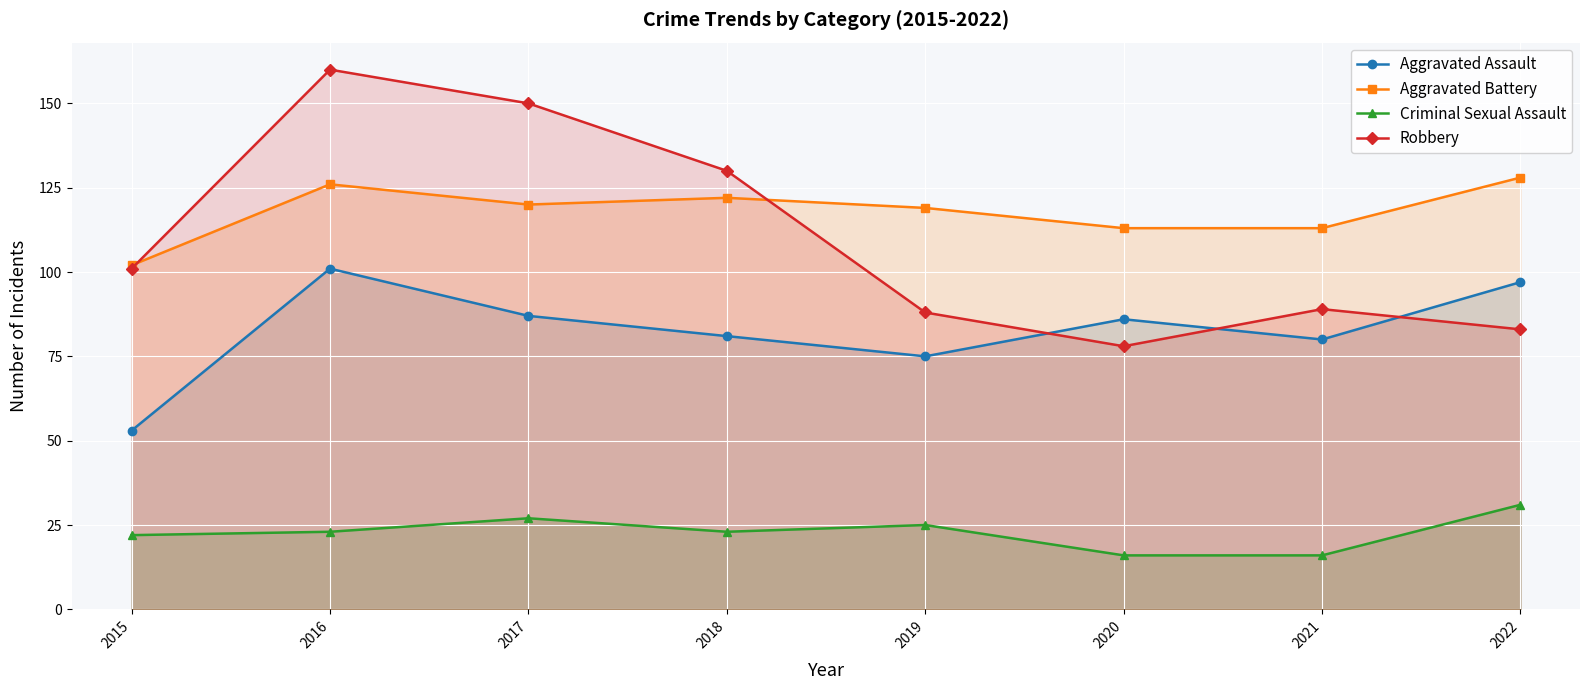

Between 2016 and 2018, which is larger?

2016